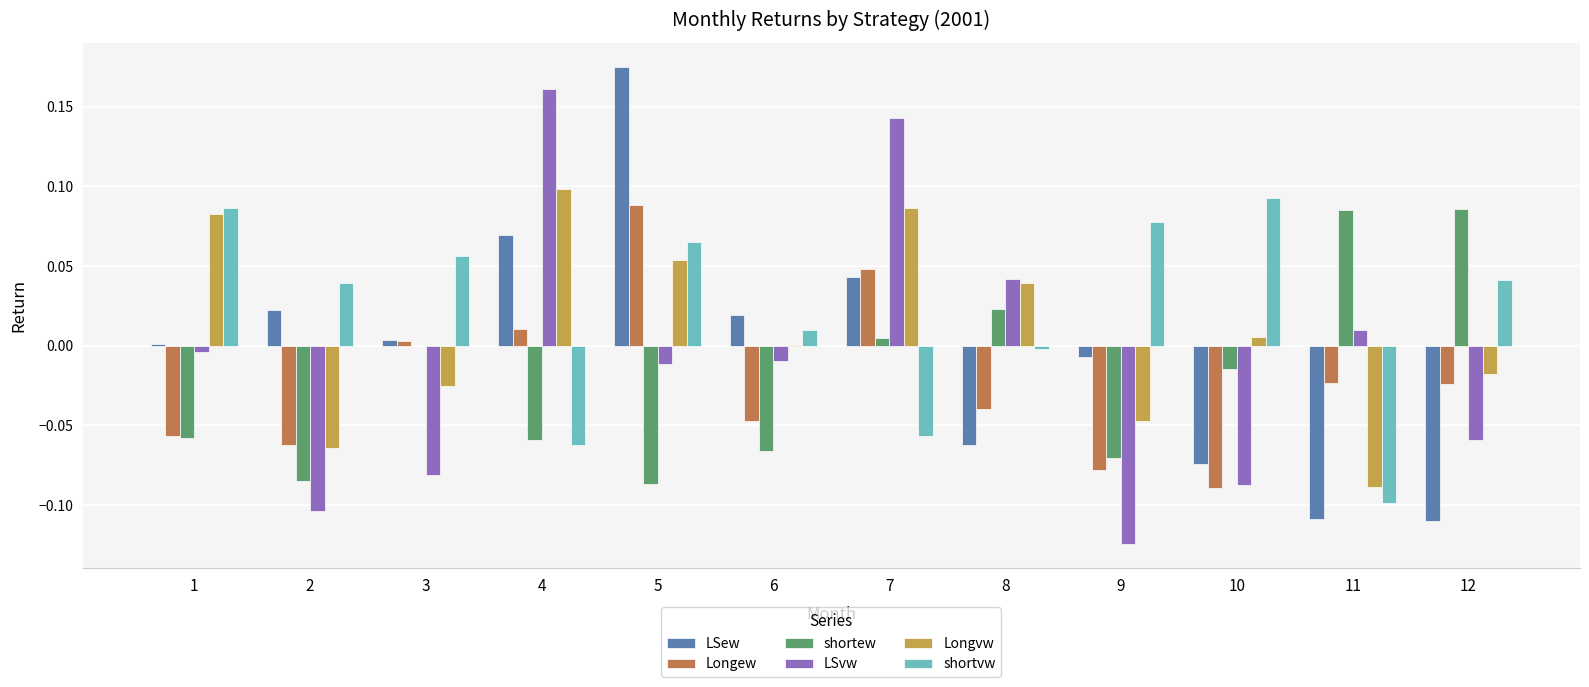

Which series changed the most between 4 and 5?

LSvw